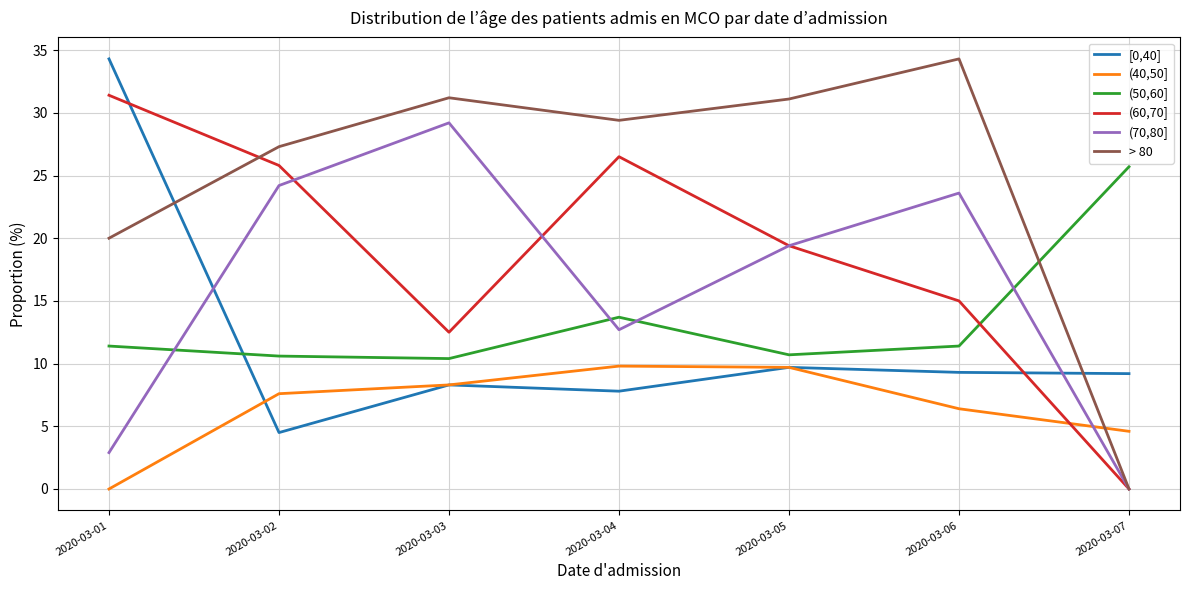

At which category does > 80 reach its first local valley?

2020-03-04